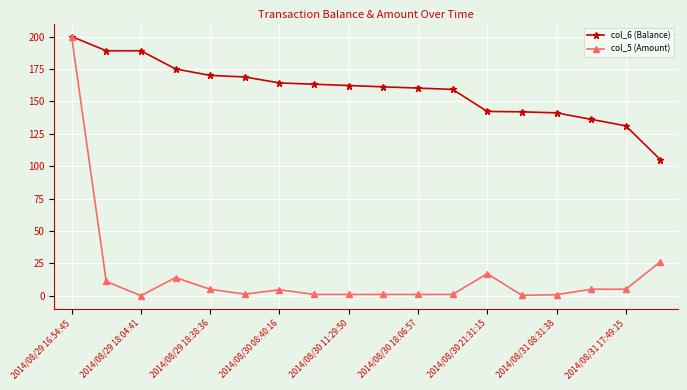

What is the maximum value shown in the chart?

200.0